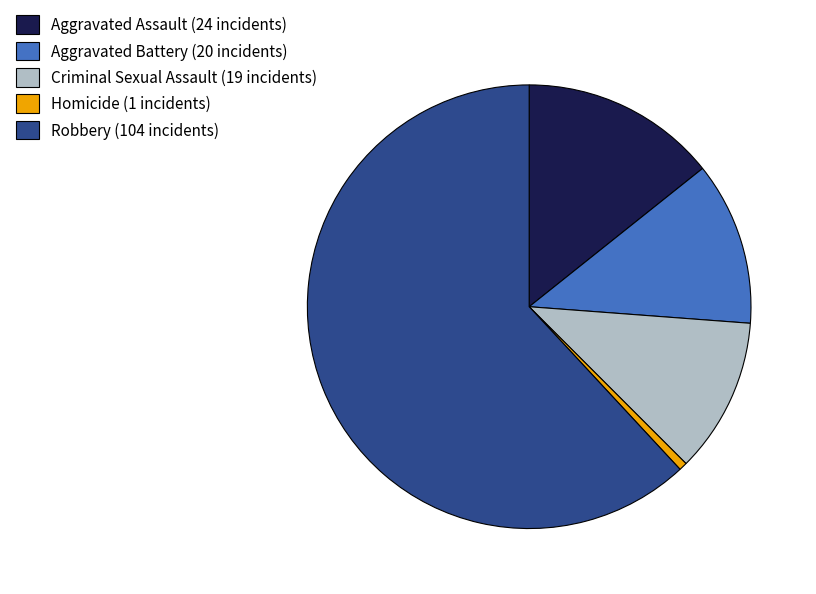

Do Homicide and Aggravated Assault together represent more than half of the pie?

No